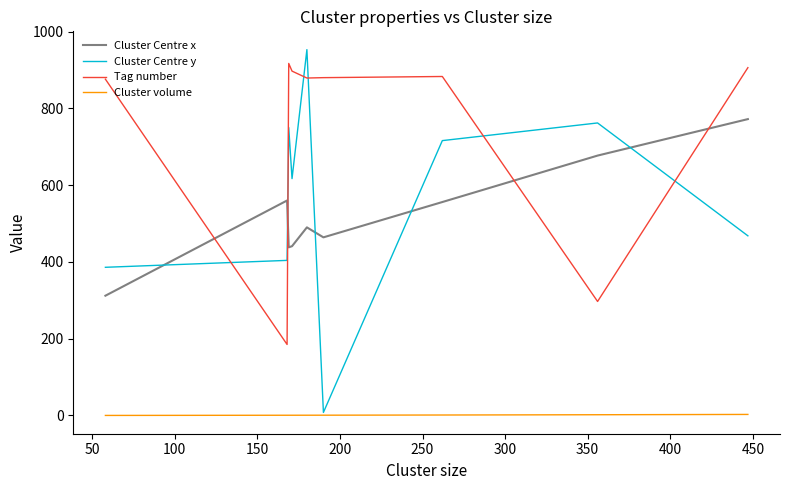

What is the maximum value shown in the chart?

953.0